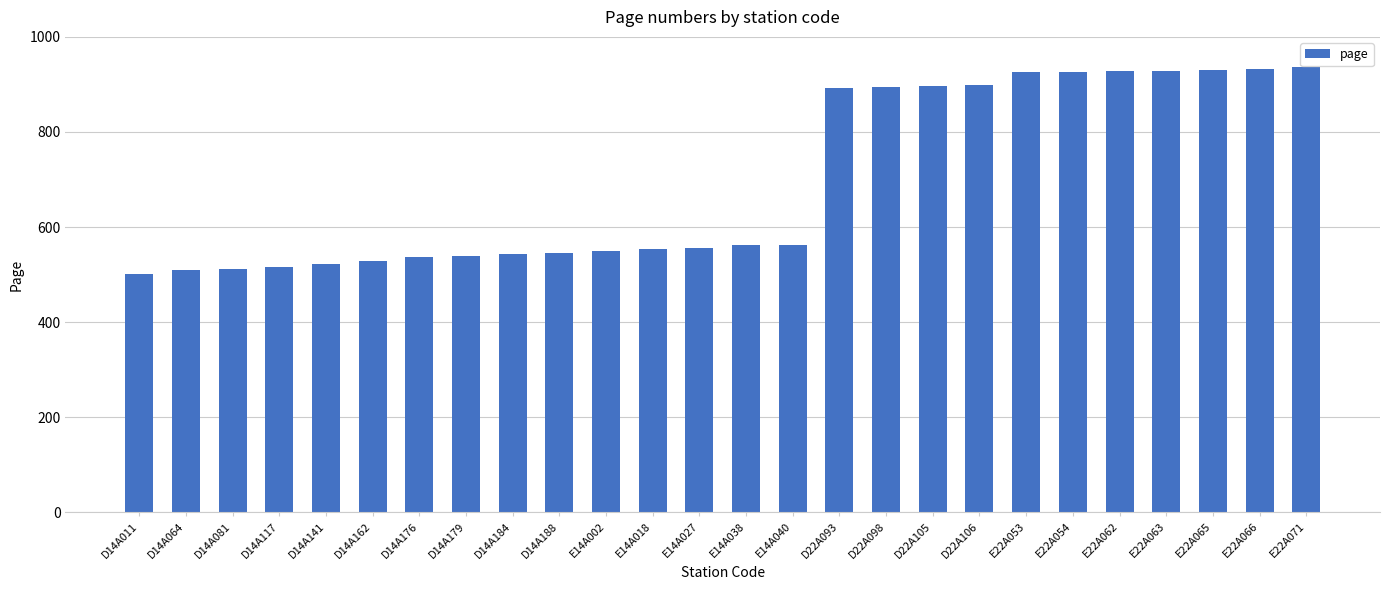

Is it true that the value at E22A053 is 236?

False